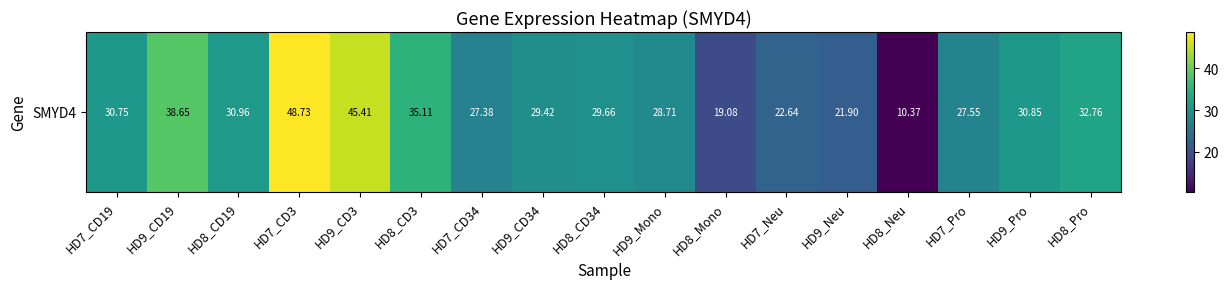

Reading left to right, list all the values displayed in this chart.

HD7_CD19=30.8	HD9_CD19=38.6	HD8_CD19=31.0	HD7_CD3=48.7	HD9_CD3=45.4	HD8_CD3=35.1	HD7_CD34=27.4	HD9_CD34=29.4	HD8_CD34=29.7	HD9_Mono=28.7	HD8_Mono=19.1	HD7_Neu=22.6	HD9_Neu=21.9	HD8_Neu=10.4	HD7_Pro=27.6	HD9_Pro=30.9	HD8_Pro=32.8